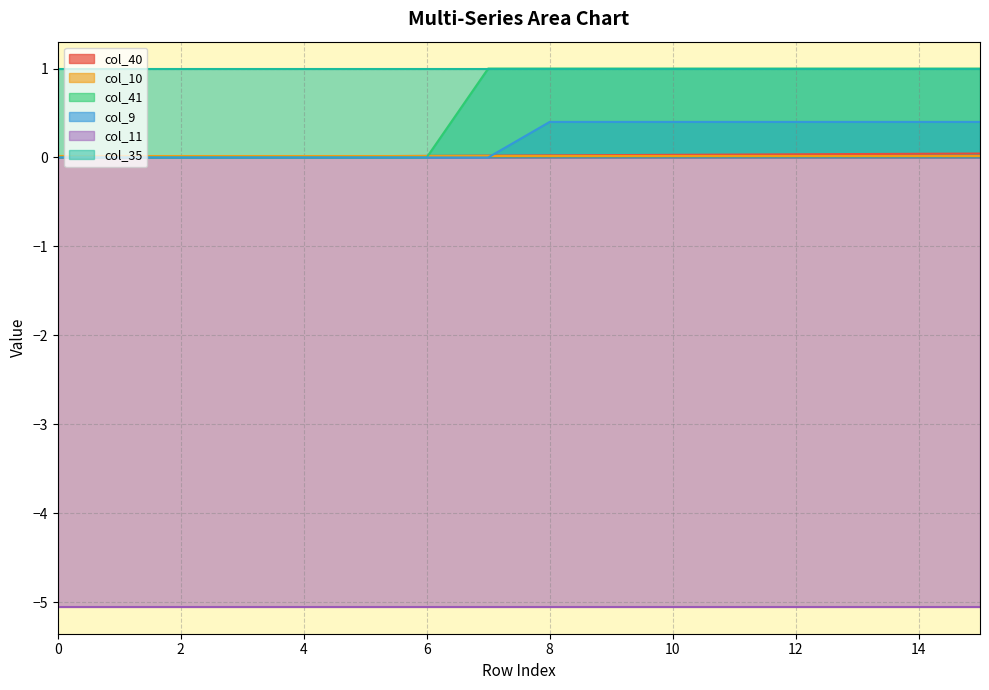

True or false: col_41 has a value of 0.7 at 8.

False